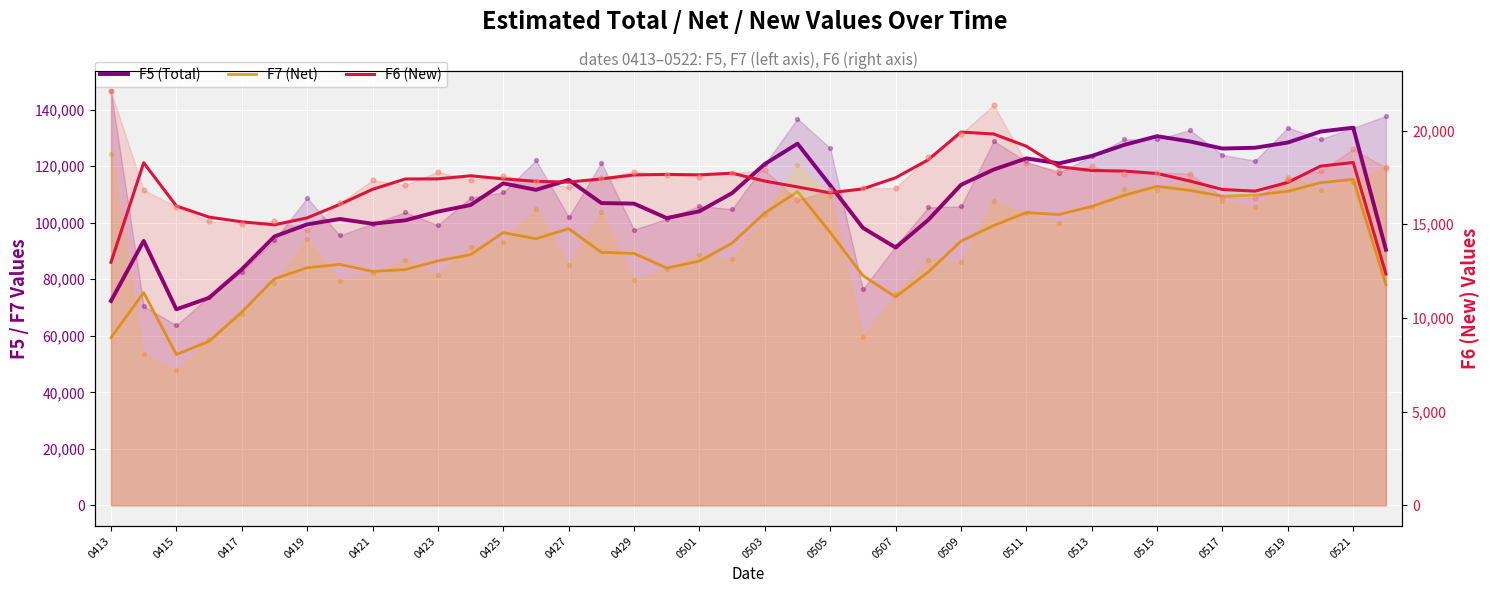

Which series contains the lowest Y value?

F6 (New)